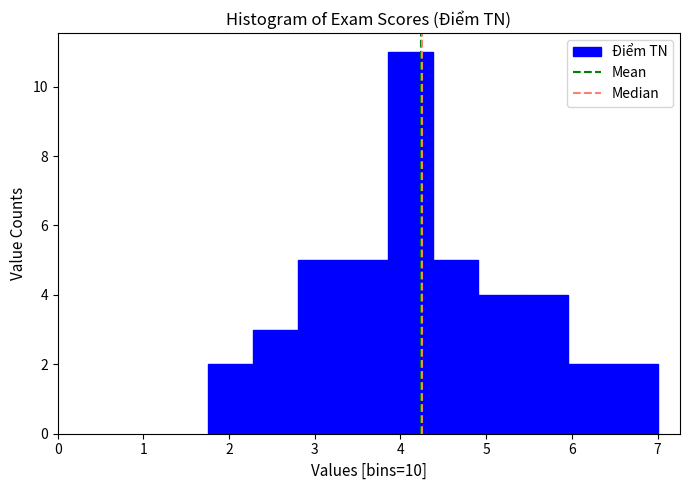

What is the height of the bar covering 2.3 to 2.8 on the x-axis? Neither the bar edges nor the heights are printed on the chart, so give them approximately, as read against the axes.

3